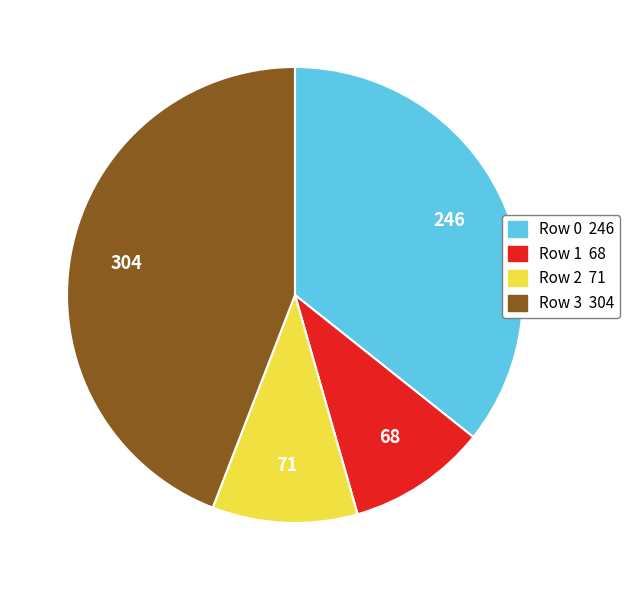

Is Row 2 the majority of the pie?

No